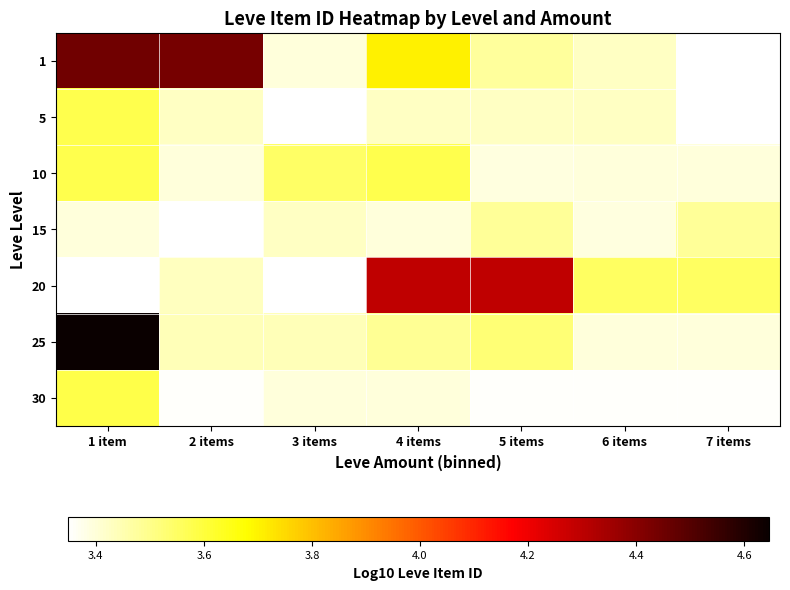

What is the total value across all series at 2 items?

24.8